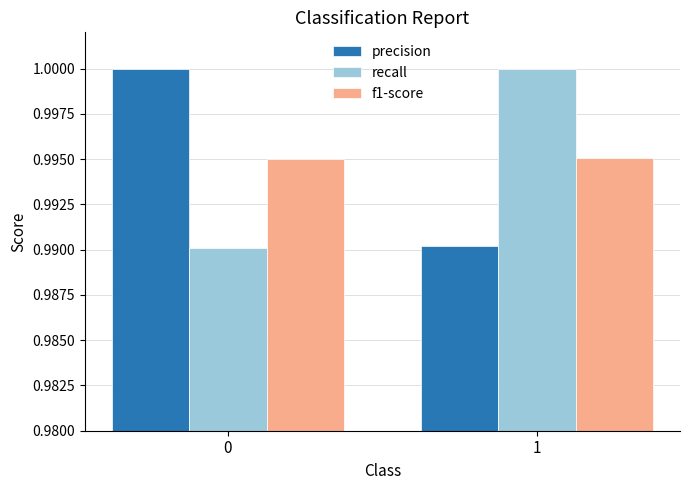

How many distinct data groups are displayed?

3